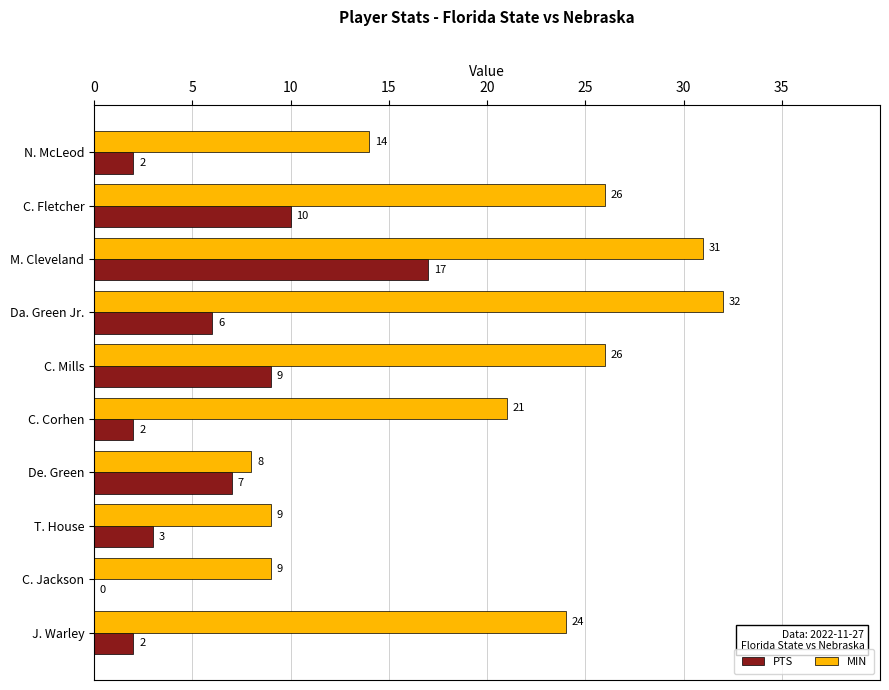

Is it true that MIN equals 26 at C. Fletcher?

True